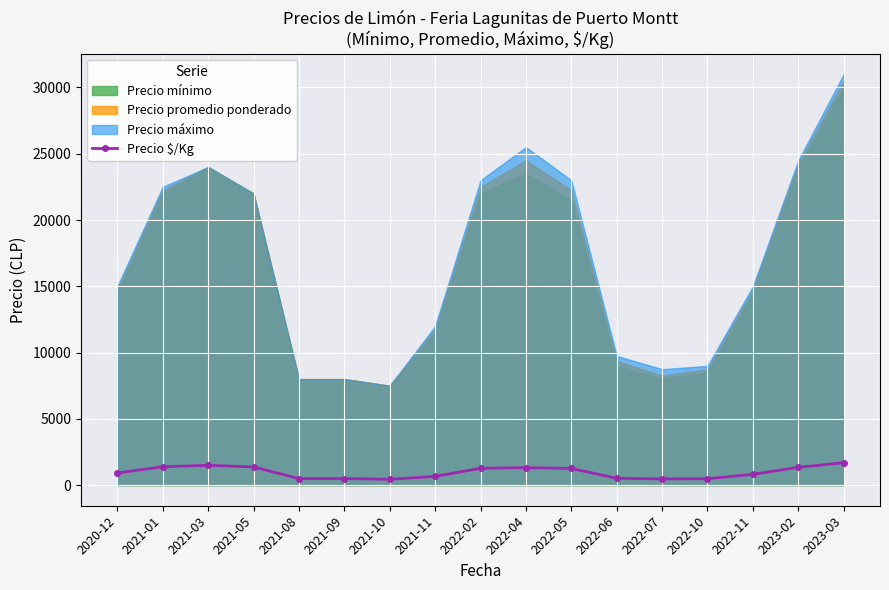

What is the value of the Precio $/Kg point at the 17th from the left?

1694